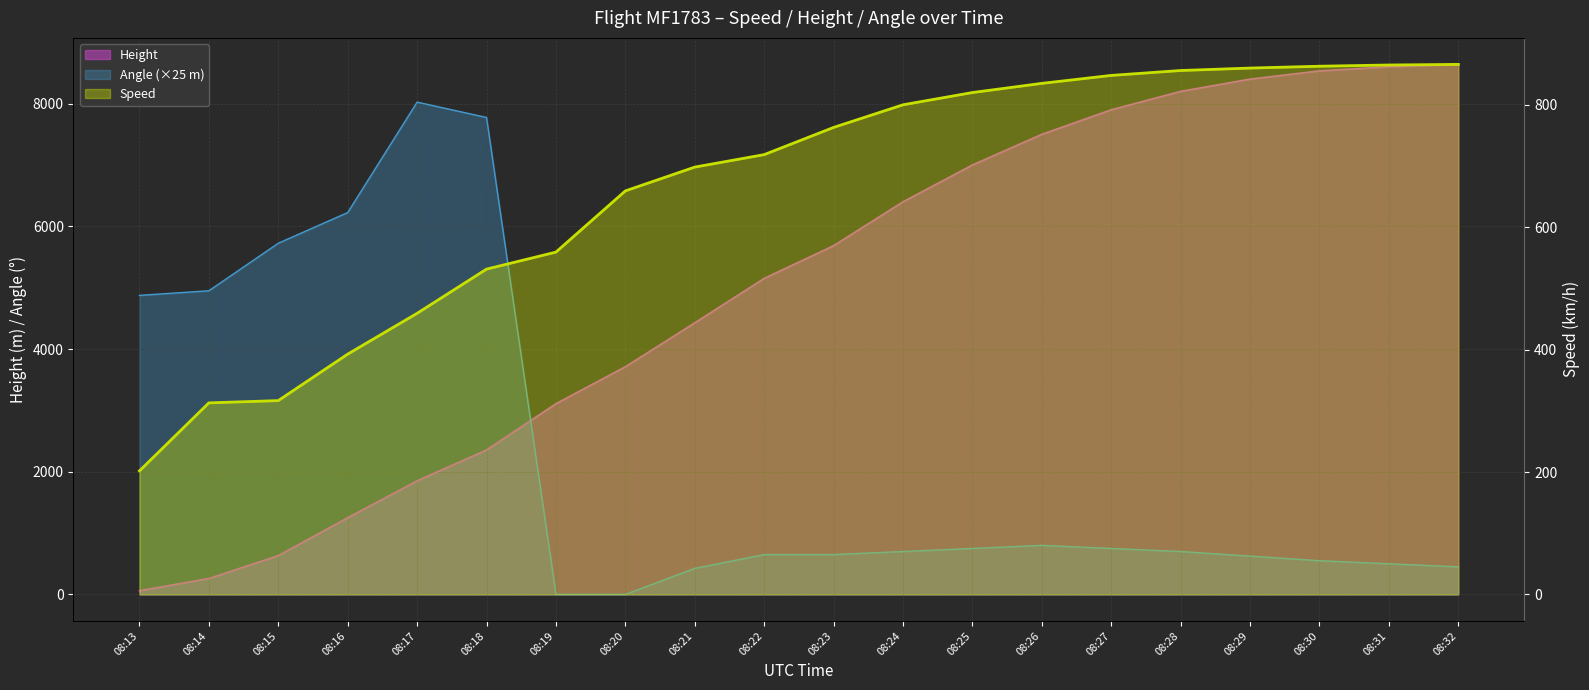

Reading left to right, extract all data points from this chart.

Height: 61.0	259.1	632.5	1249.7	1851.7	2354.6	3109.0	3710.9	4427.2	5151.1	5684.5	6400.0	7000.0	7500.0	7900.0	8200.0	8400.0	8534.0	8600.0	8640.0
Speed: 201.9	313.0	316.7	392.6	459.3	531.5	559.3	659.3	698.2	718.6	763.0	800.0	820.0	835.0	848.0	856.0	860.0	863.0	865.0	866.0
Angle: 4875.0	4950.0	5725.0	6225.0	8025.0	7775.0	0.0	0.0	425.0	650.0	650.0	700.0	750.0	800.0	750.0	700.0	625.0	550.0	500.0	450.0